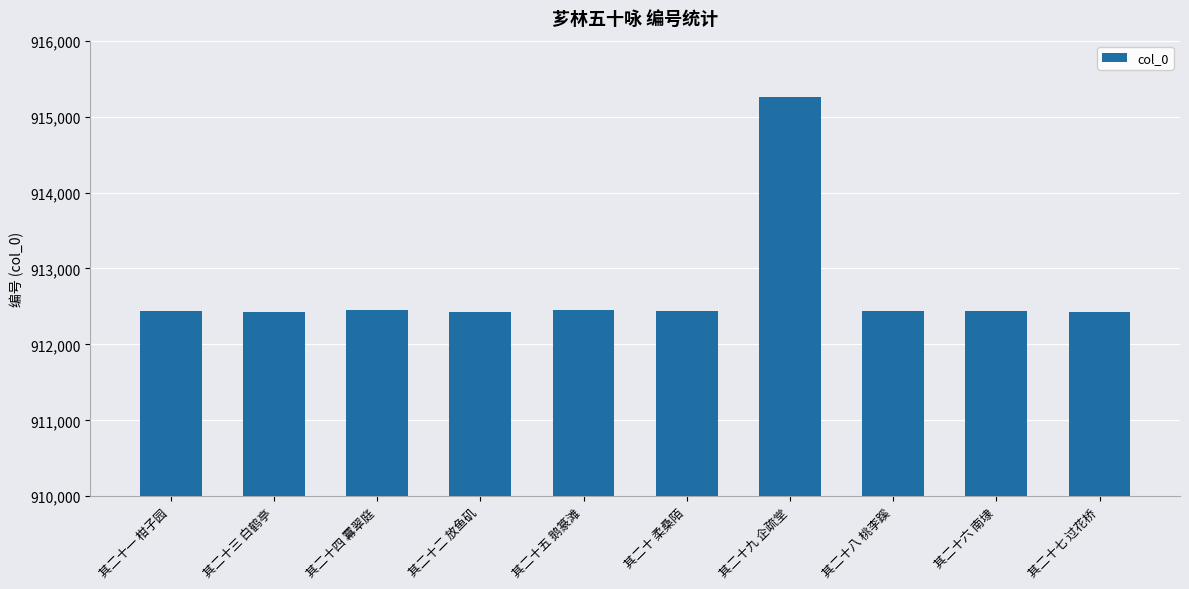

What is the minimum value shown in the chart?

912421